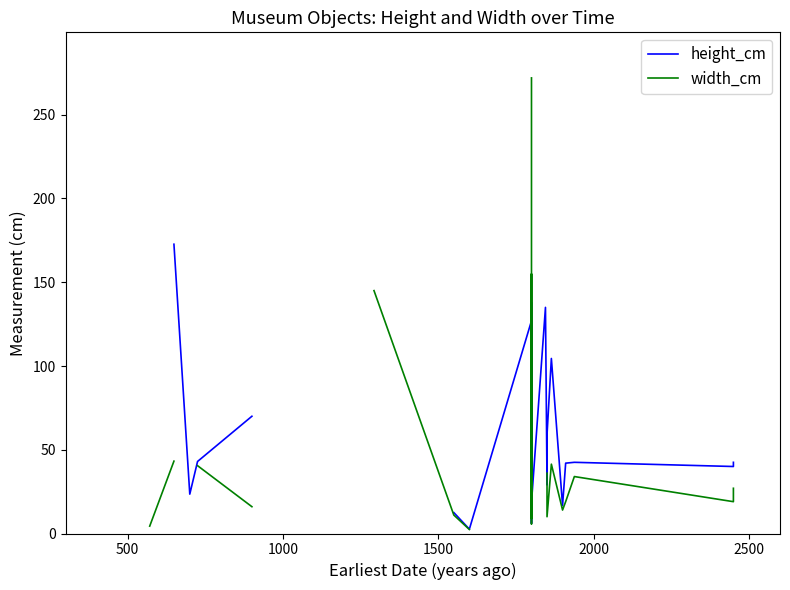

What position from the right is 2500?

28